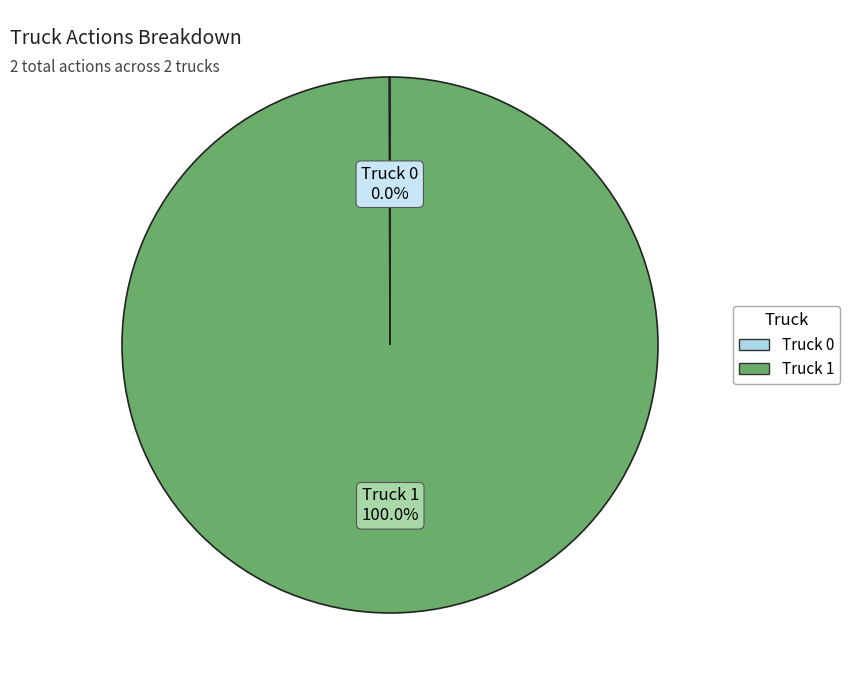

Which category has the biggest portion of the pie?

Truck 1